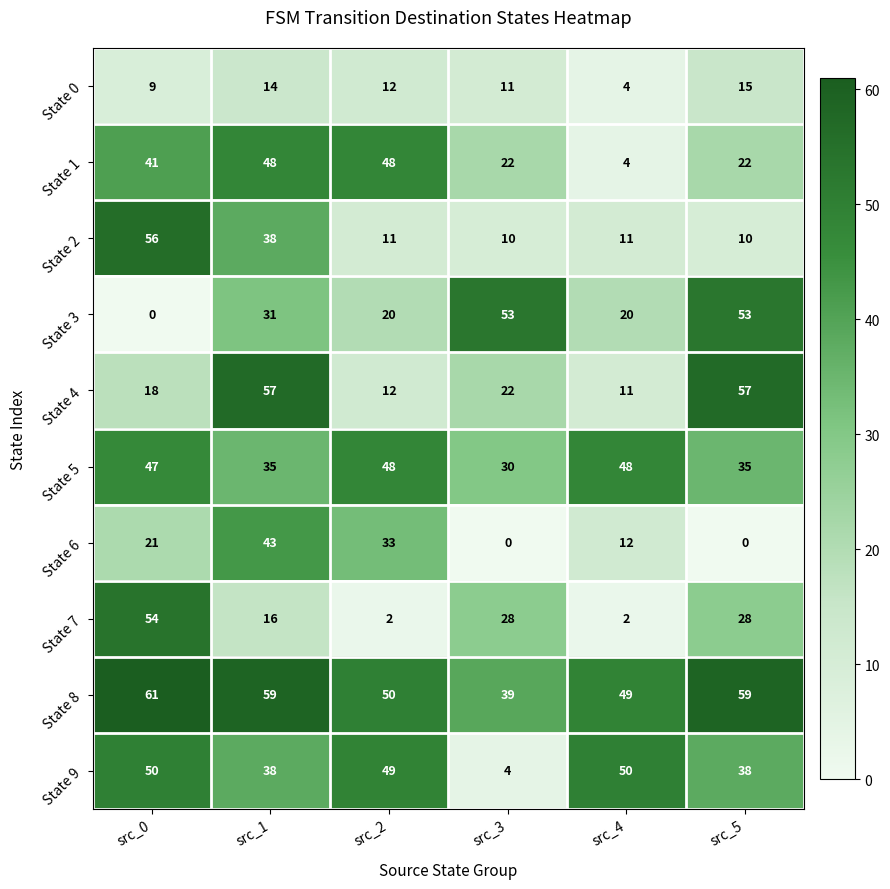

How many distinct data groups are displayed?

10